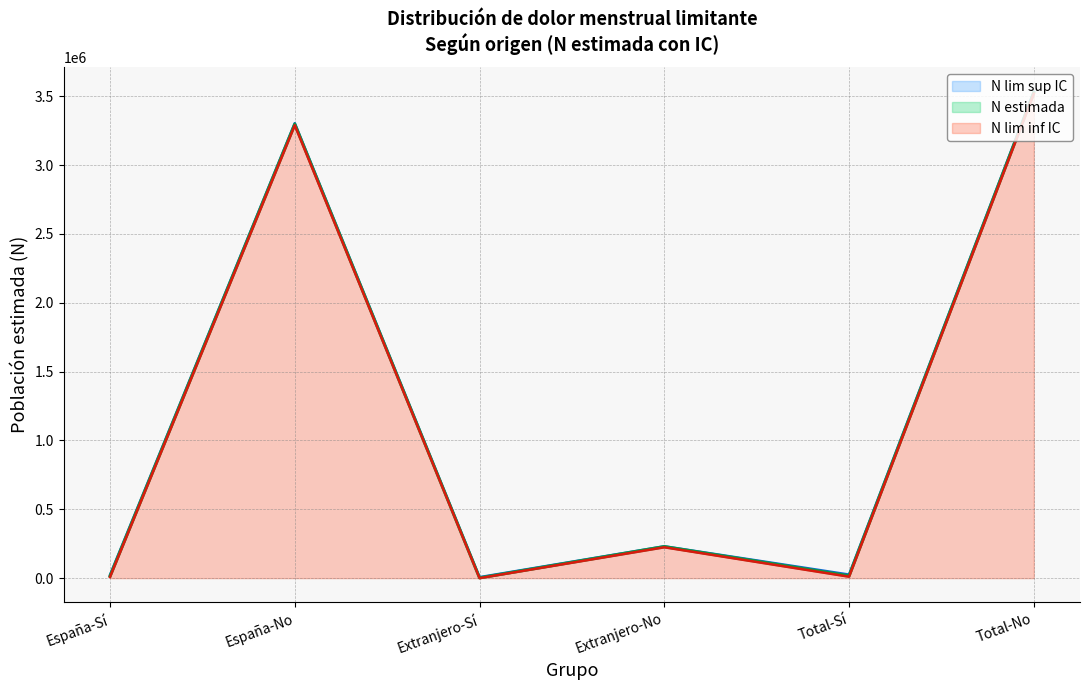

At how many categories does at least one series exceed 1841262?

2